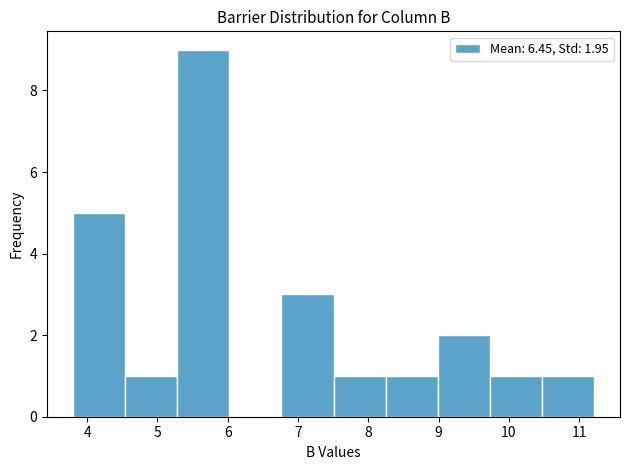

Reading left to right, transcribe this chart: for each bar, give the range it covers on the x-axis and its height. Neither the bar edges nor the heights are printed on the chart, so give them approximately, as read against the axes.

3.8 to 4.5: 5
4.5 to 5.3: 1
5.3 to 6.0: 9
6.0 to 6.8: 0
6.8 to 7.5: 3
7.5 to 8.2: 1
8.2 to 9.0: 1
9.0 to 9.7: 2
9.7 to 10.5: 1
10.5 to 11.2: 1